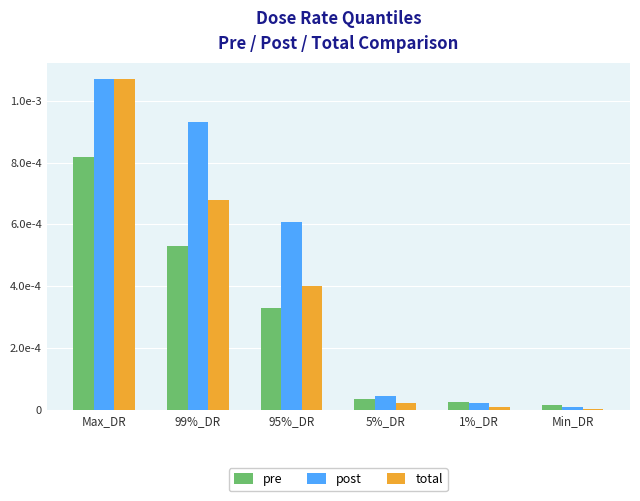

What position from the left is 95%_DR?

3